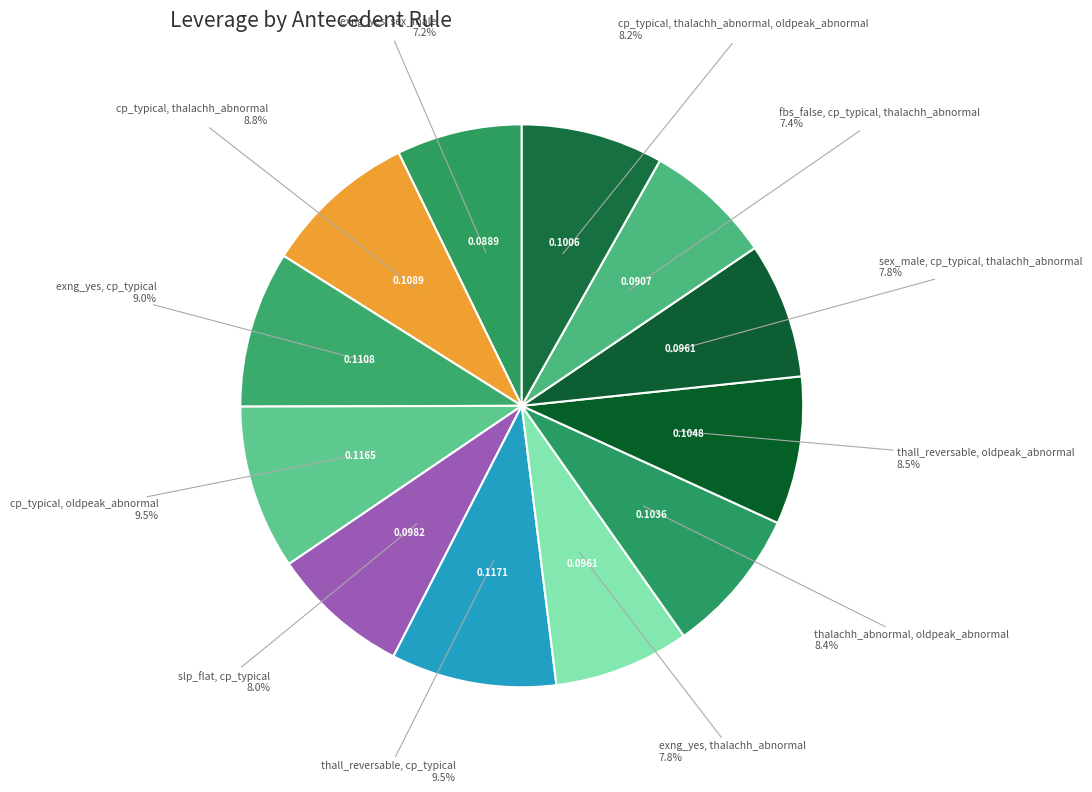

Count the number of slices in the pie.

12